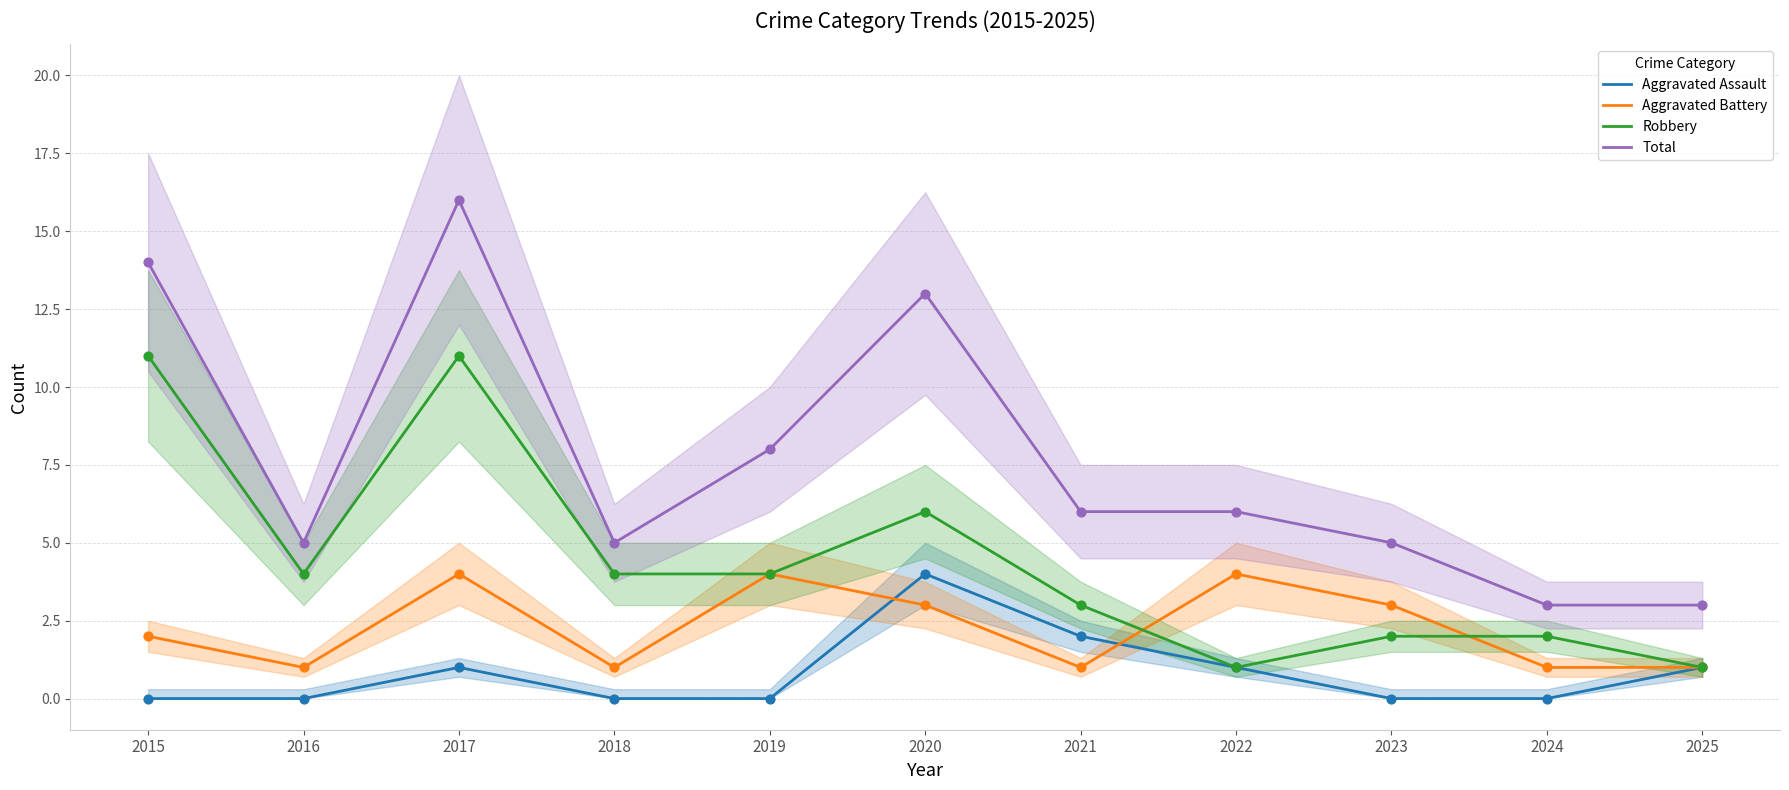

At which category is the sum across all series the highest?

2017